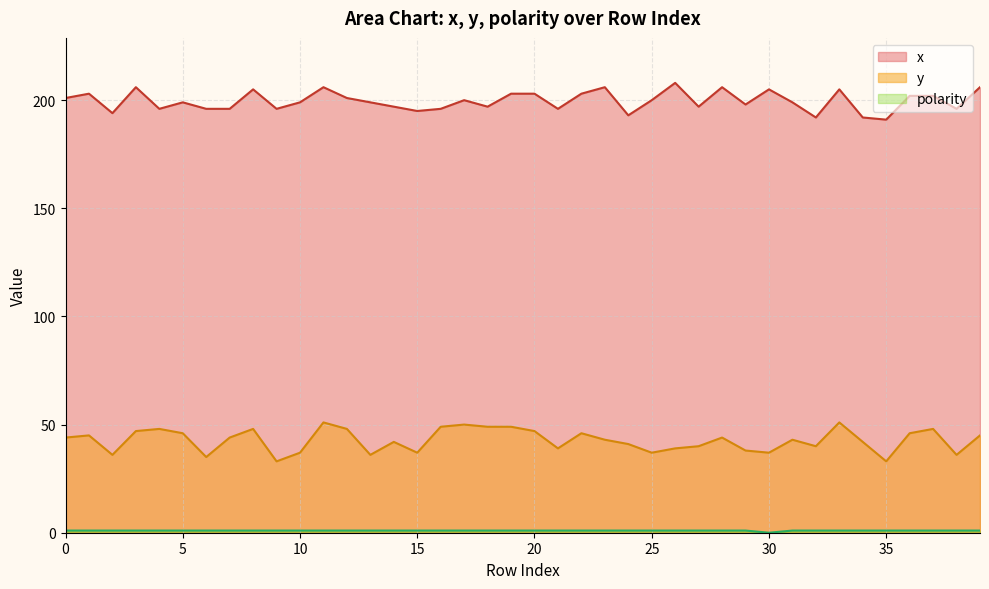

The value of polarity at 23 is 1. True or false?

False